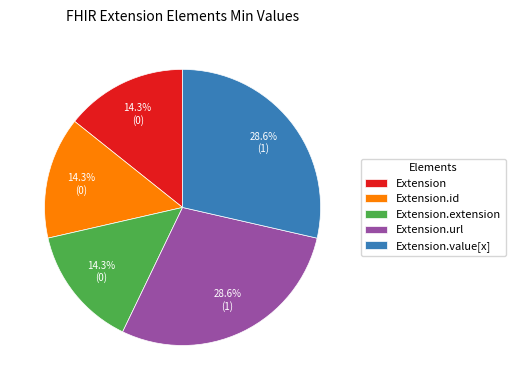

What portion of the pie excludes Extension.id?

85.7%